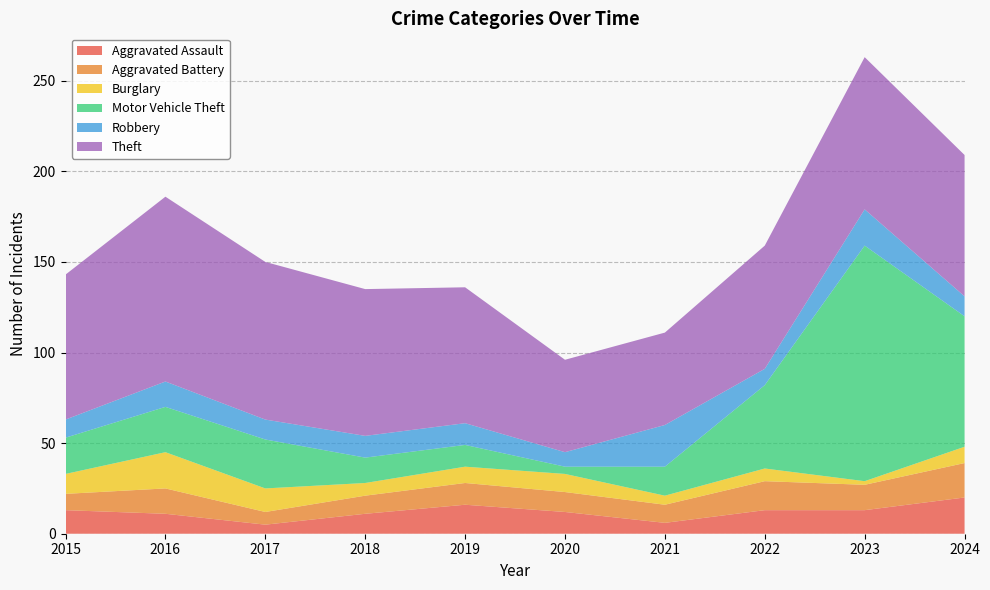

Reading right to left, list all the values displayed in this chart.

Aggravated Assault: 20	13	13	6	12	16	11	5	11	13
Aggravated Battery: 19	14	16	10	11	12	10	7	14	9
Burglary: 9	2	7	5	10	9	7	13	20	11
Motor Vehicle Theft: 72	130	46	16	4	12	14	27	25	20
Robbery: 11	20	9	23	8	12	12	11	14	10
Theft: 78	84	68	51	51	75	81	87	102	80